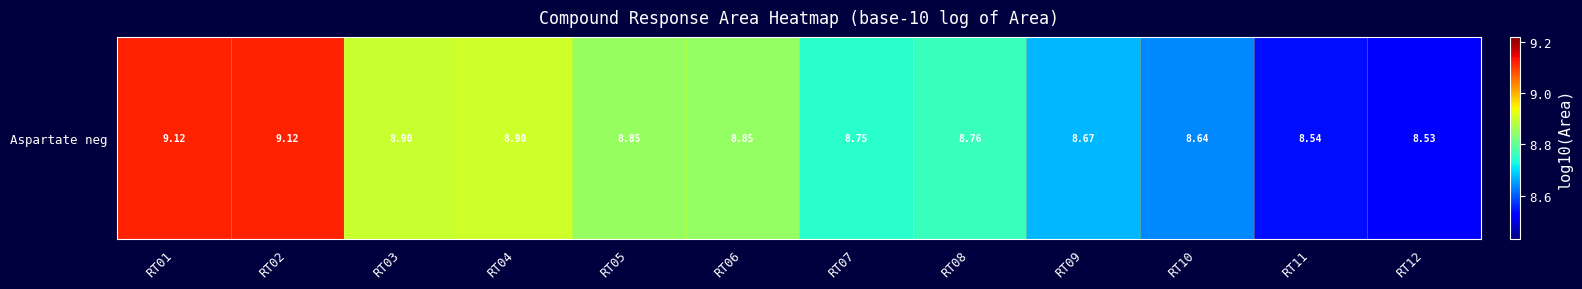

Reading right to left, what are all the values shown in this chart?

8.5	8.5	8.6	8.7	8.8	8.7	8.9	8.9	8.9	8.9	9.1	9.1